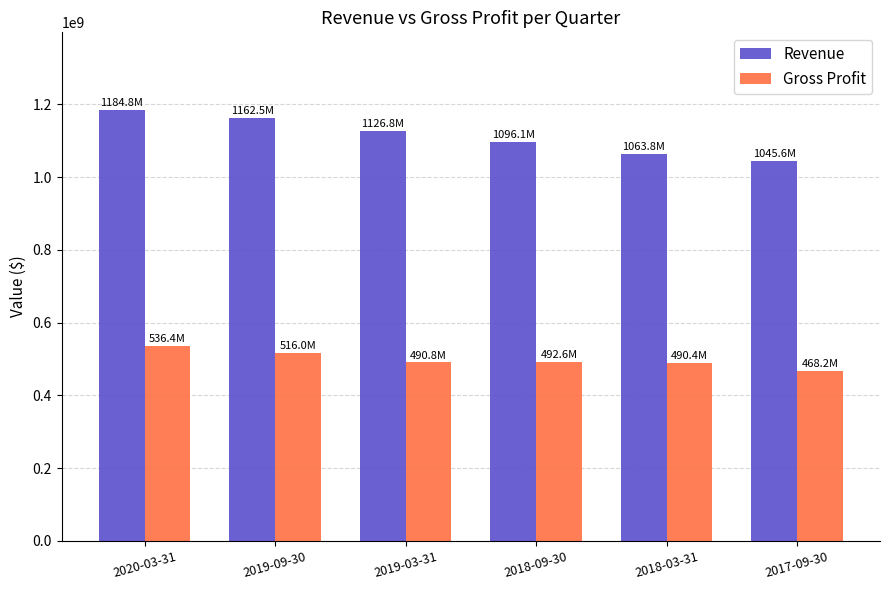

At which label does Gross Profit reach its minimum?

2017-09-30